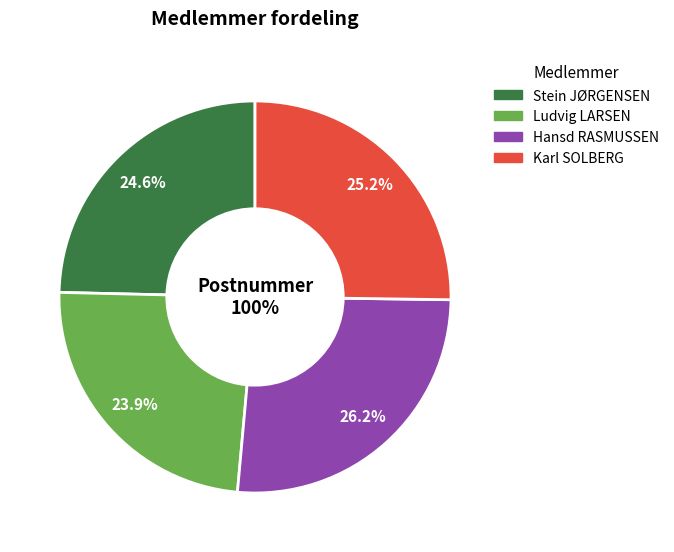

To the nearest percent, what portion does Ludvig LARSEN represent?

24%